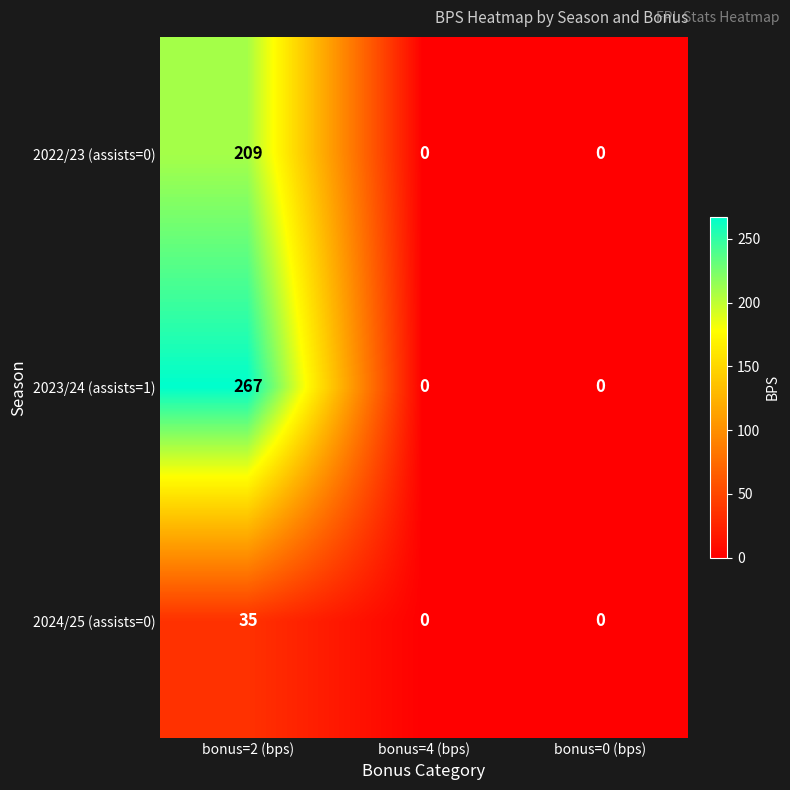

Which series has the largest range (max minus min)?

2023/24 (assists=1)